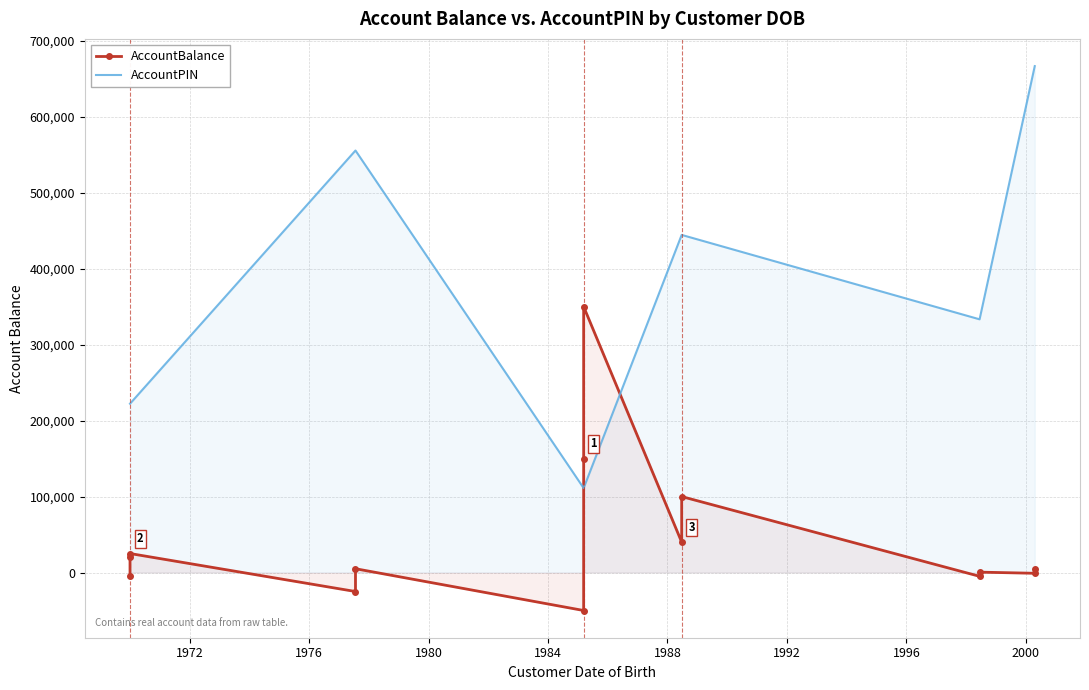

What is the value of the AccountBalance point at the 13th from the left?

-1000